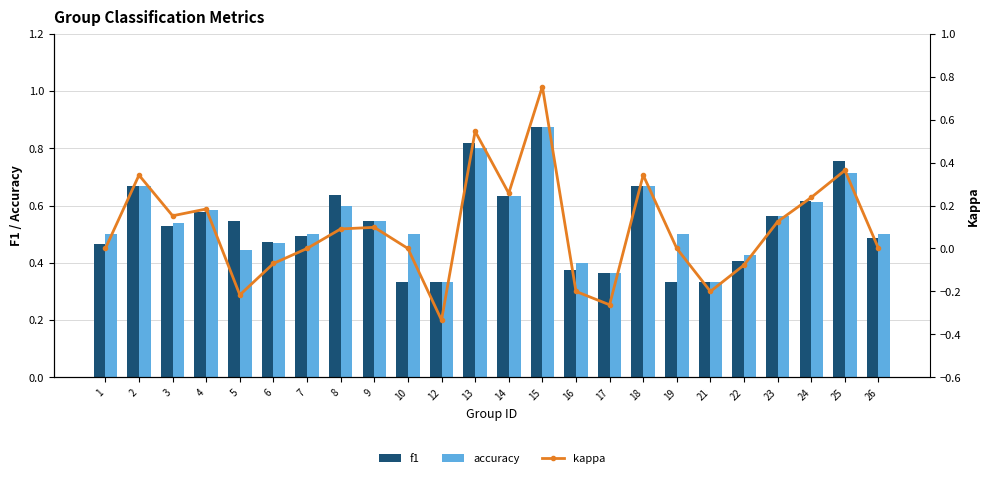

What is the difference between the maximum and minimum values in the kappa series?

1.1